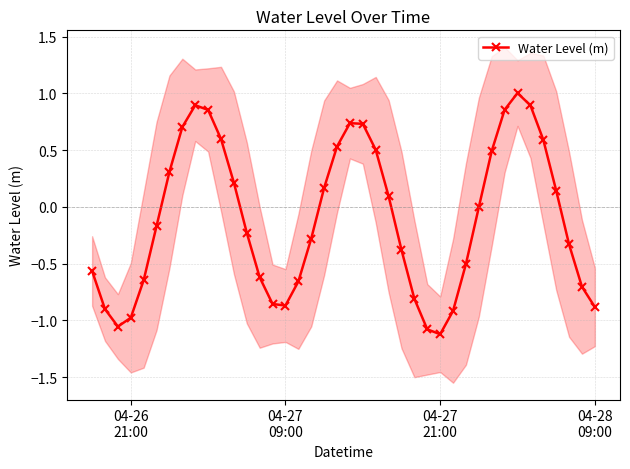

True or false: Water Level (m) has more than 0 points higher than both neighbors.

True